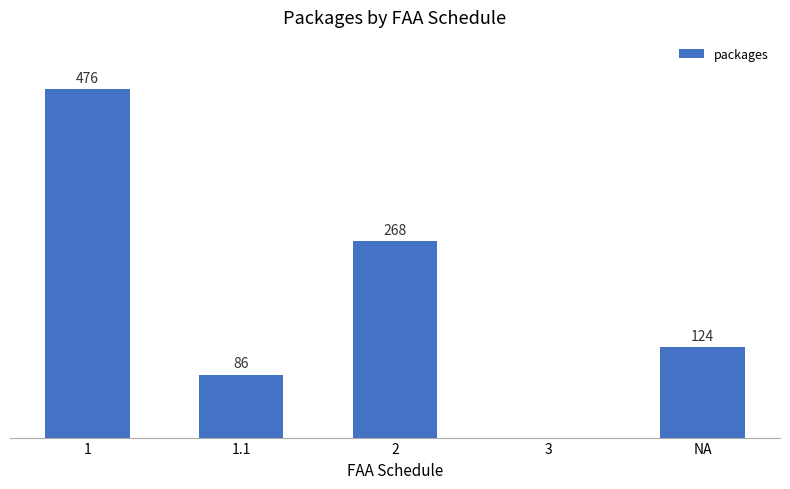

Reading left to right, list all the values displayed in this chart.

476	86	268	0	124